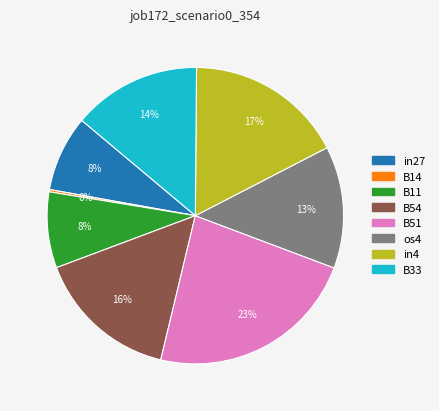

Does any single category account for the majority?

No